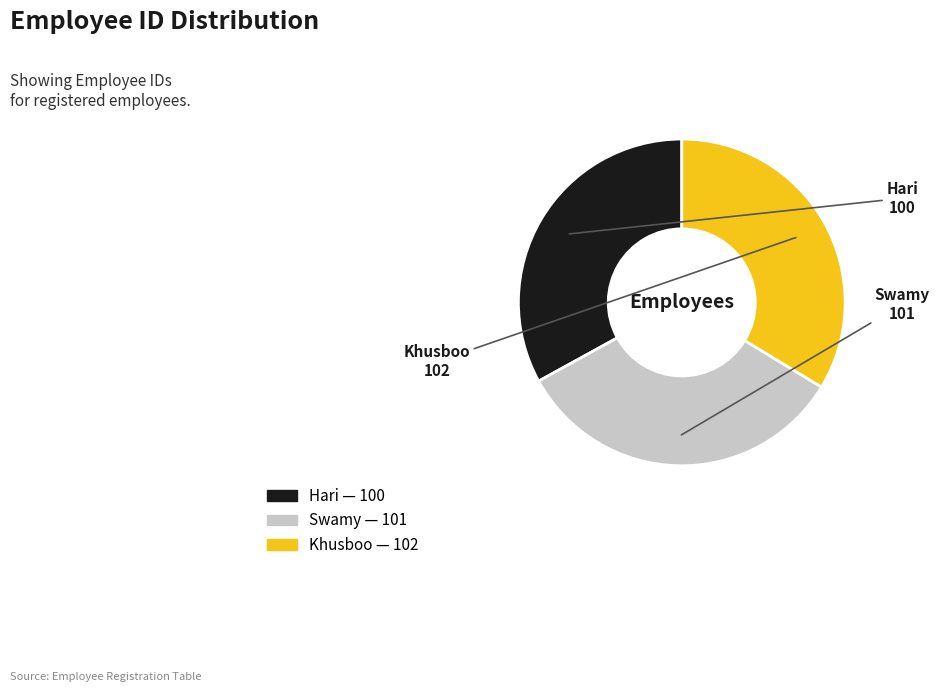

Which has a higher value, Hari or Khusboo?

Khusboo